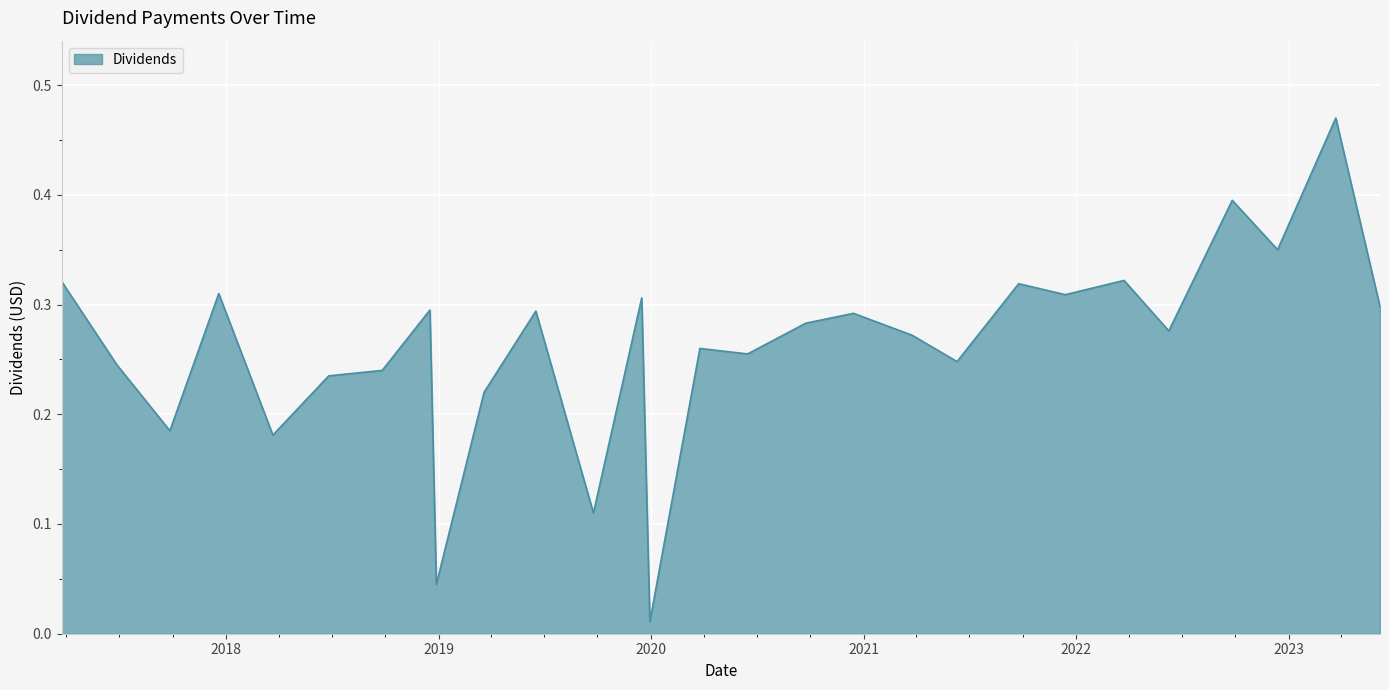

How many lines are shown in the chart?

1